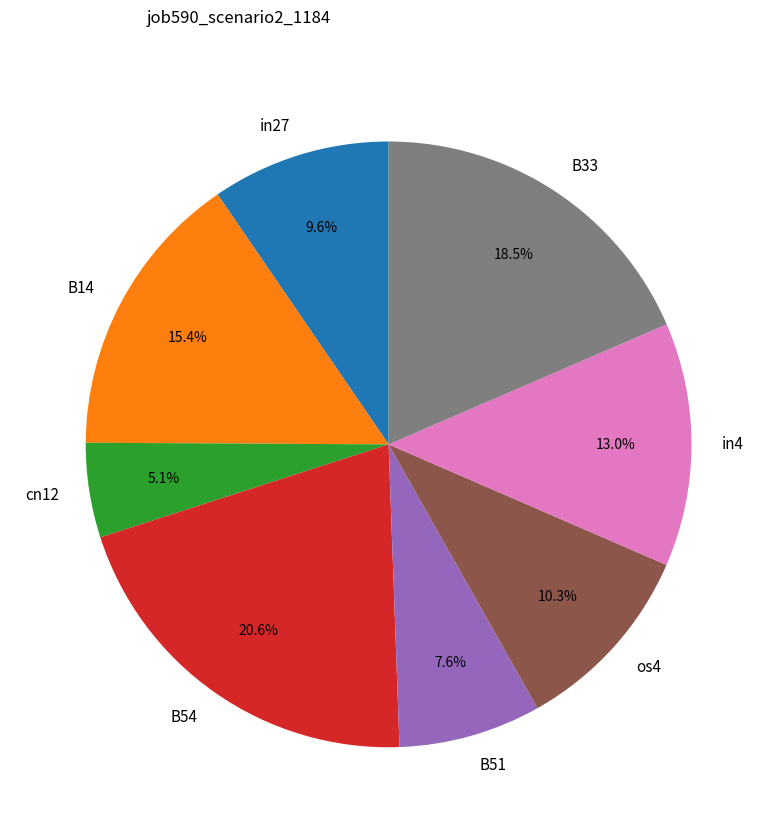

Between in27 and in4, which is larger?

in4